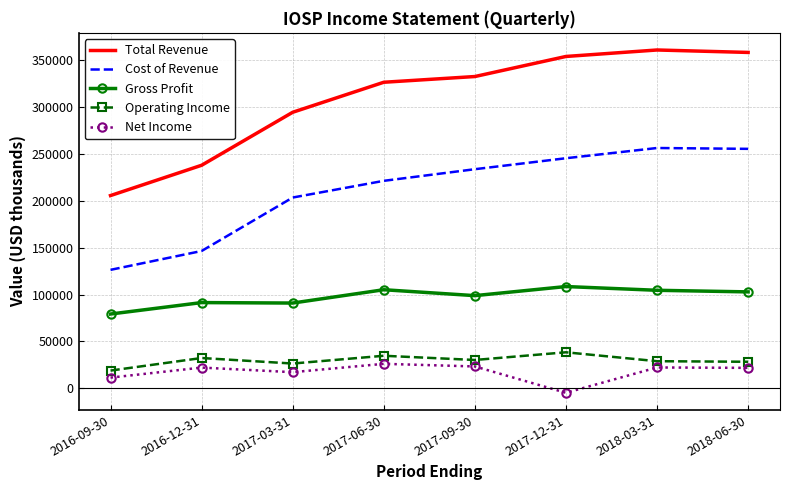

What are all the series names shown in the legend?

Total Revenue, Cost of Revenue, Gross Profit, Operating Income, Net Income